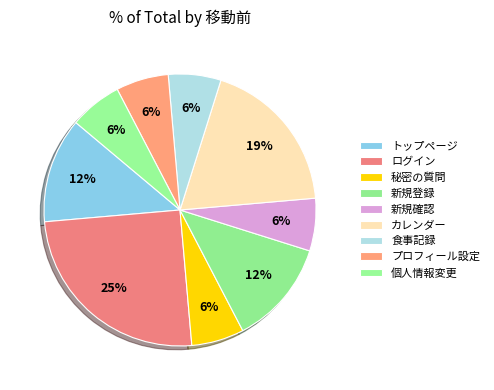

Rank the categories by value from lowest to highest.

秘密の質問, 新規確認, 食事記録, プロフィール設定, 個人情報変更, トップページ, 新規登録, カレンダー, ログイン